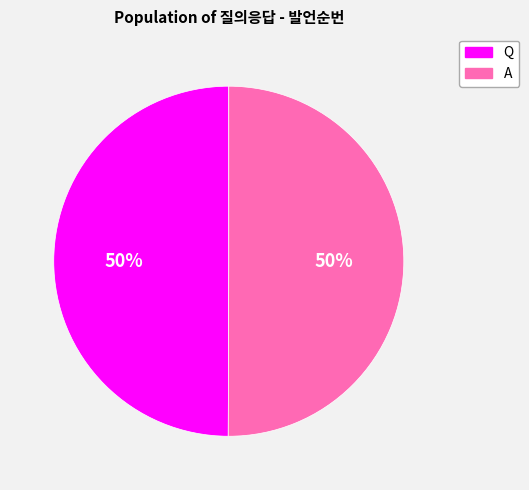

Is the sum of Q and A greater than half?

Yes